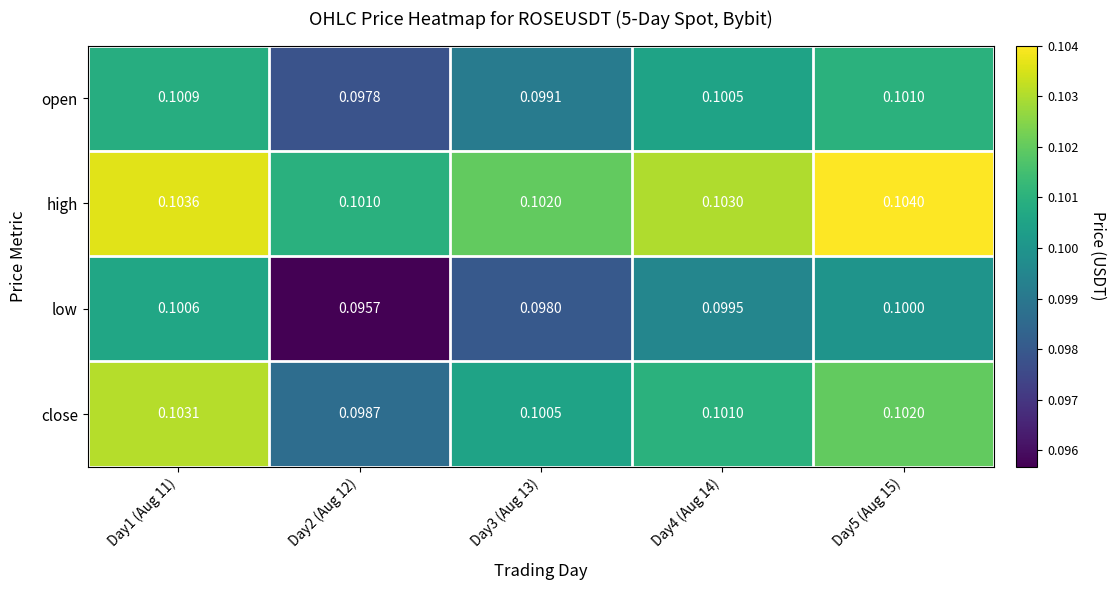

Which label corresponds to the largest value in the chart?

Day5 (Aug 15)